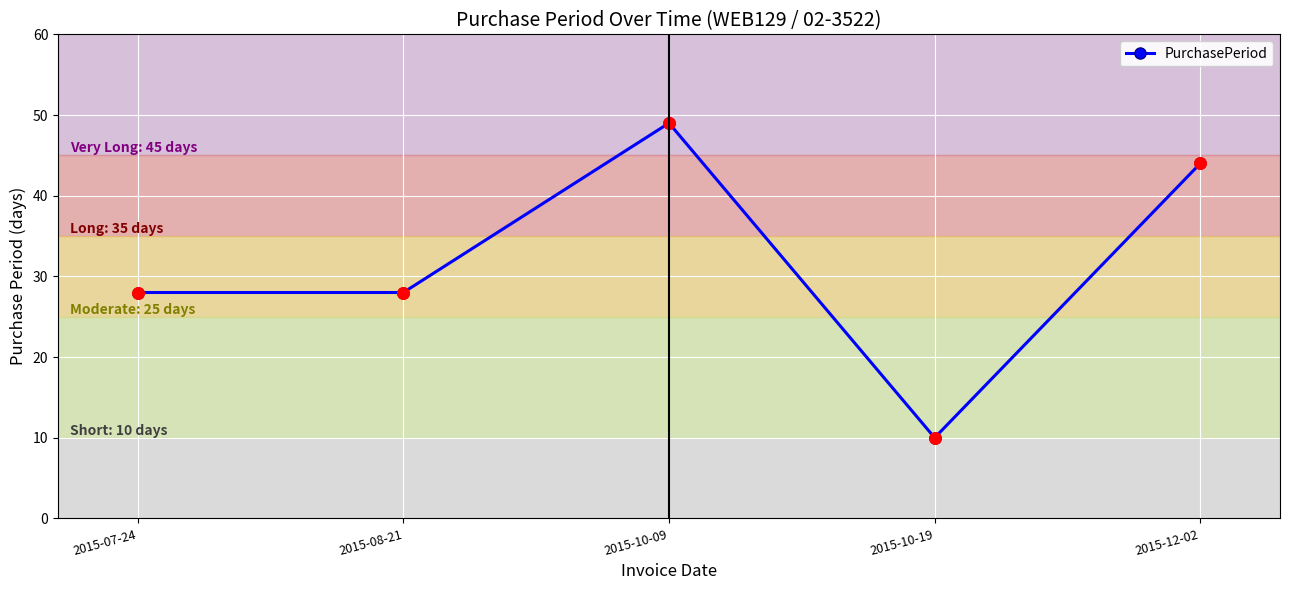

What is the ratio of the value at 2015-10-19 to the value at 2015-10-09?

0.2